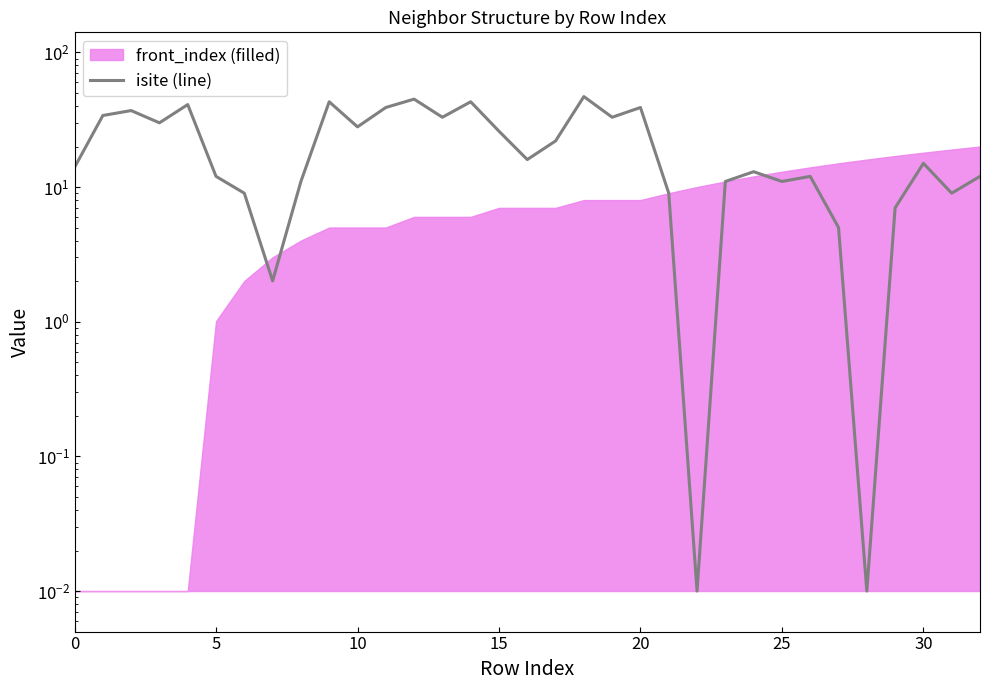

What is the label of the 31st point from the left?

30